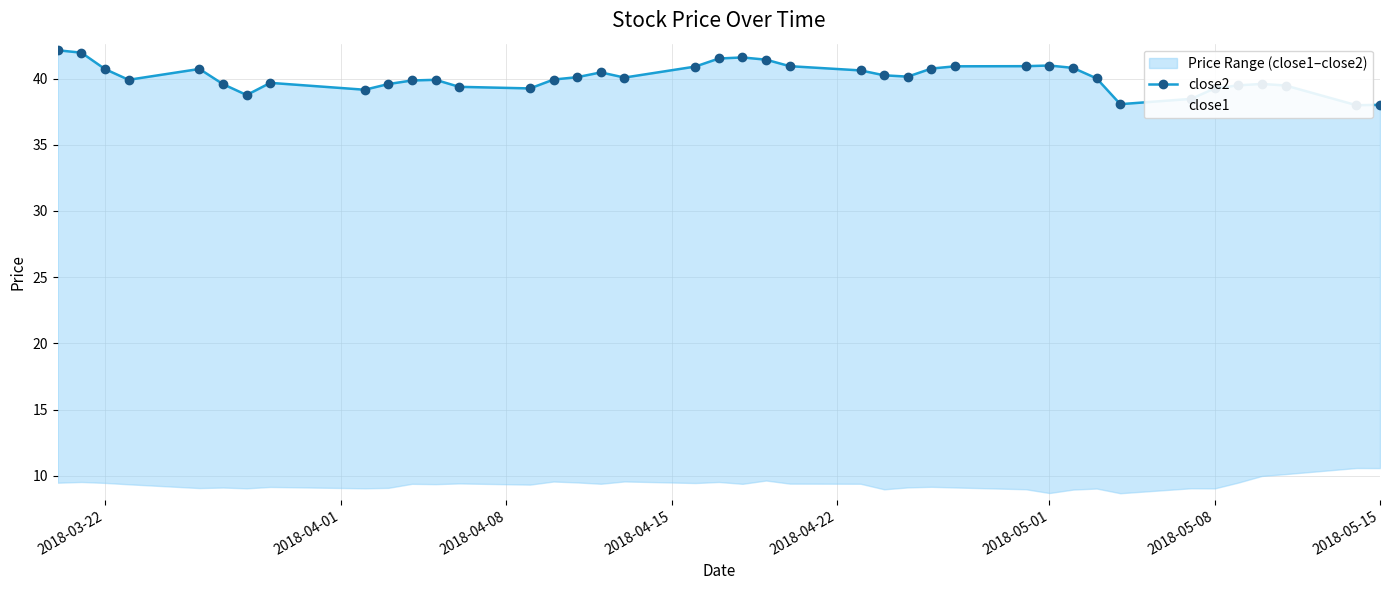

True or false: close2 and close1 intersect in this chart.

False